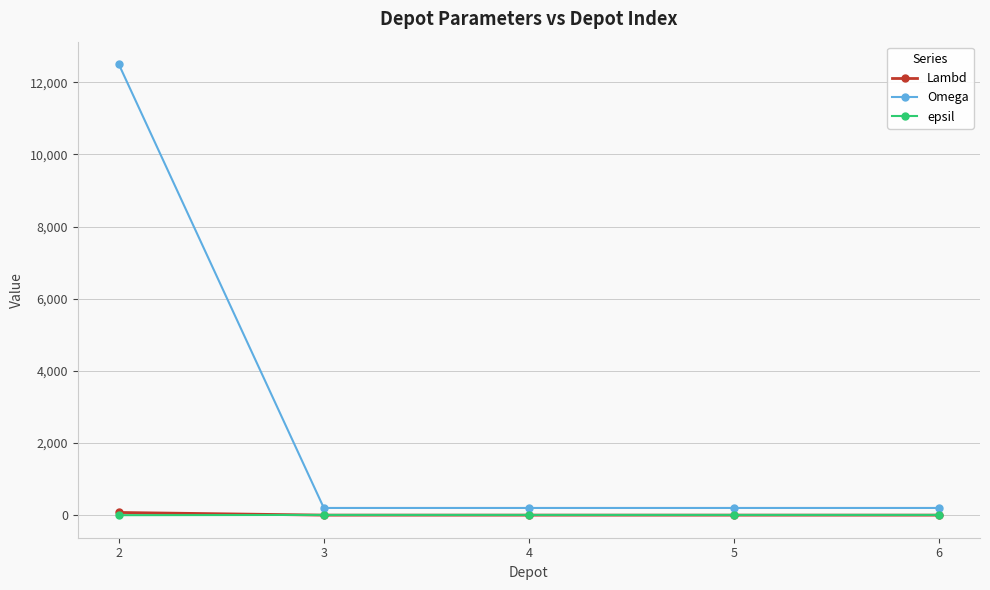

Which category has the highest value in the Omega series?

2